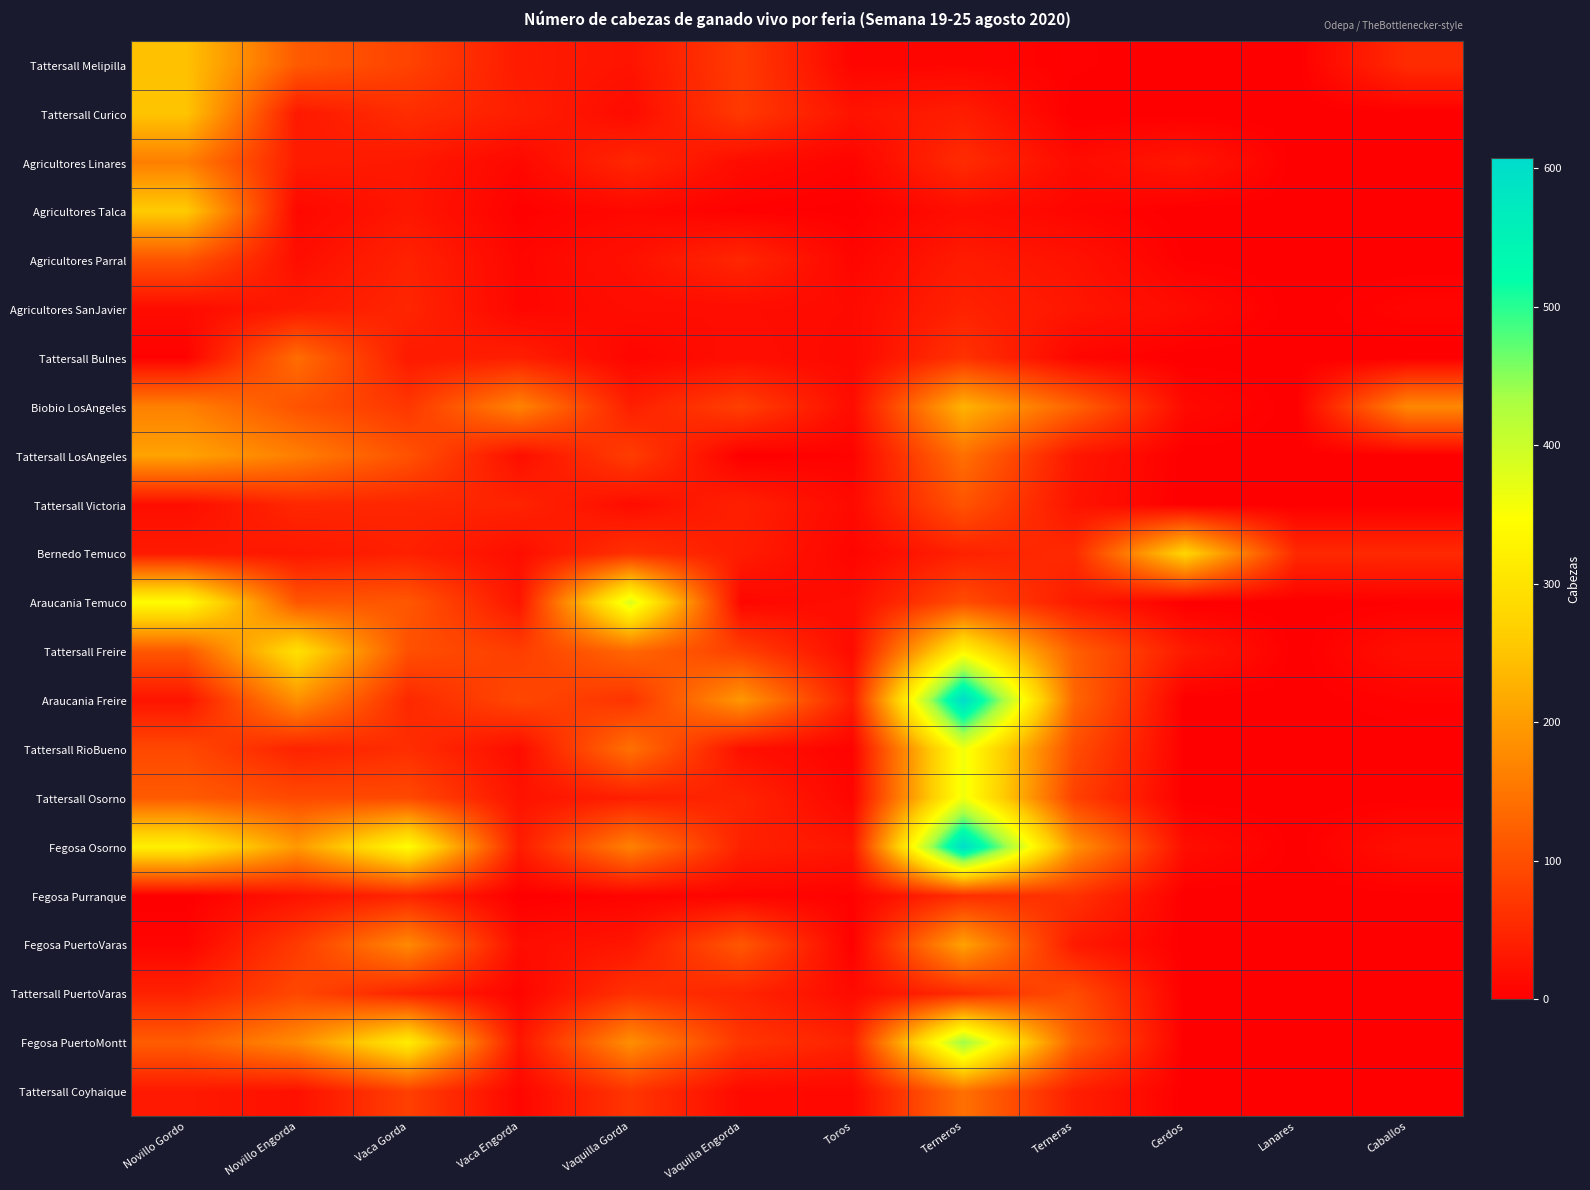

How many series are shown in this chart?

22